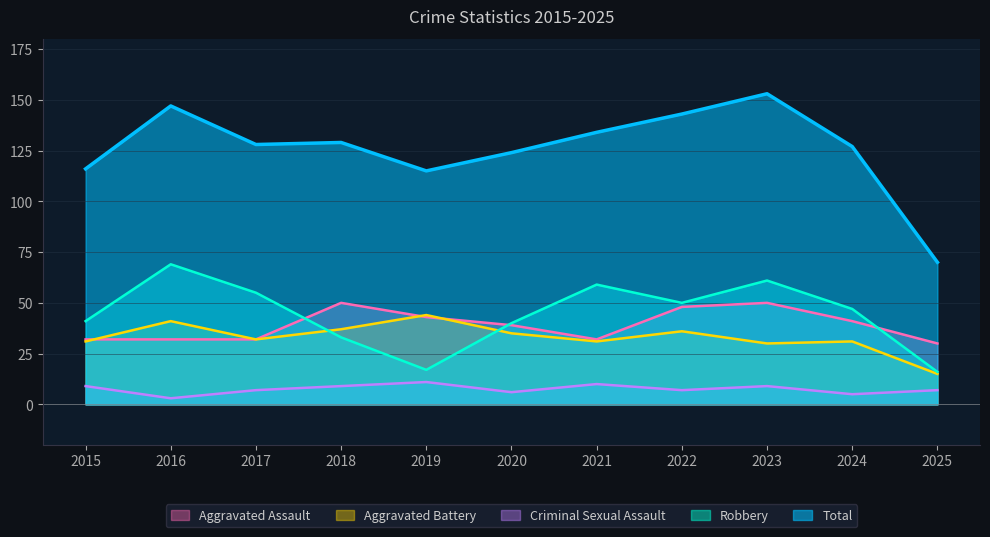

Where is the first local minimum for Total?

2017